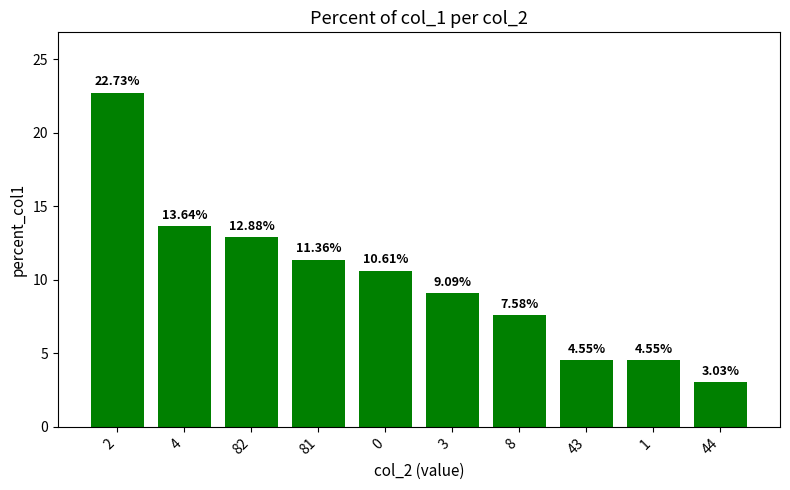

Does the chart contain stacked bars?

No